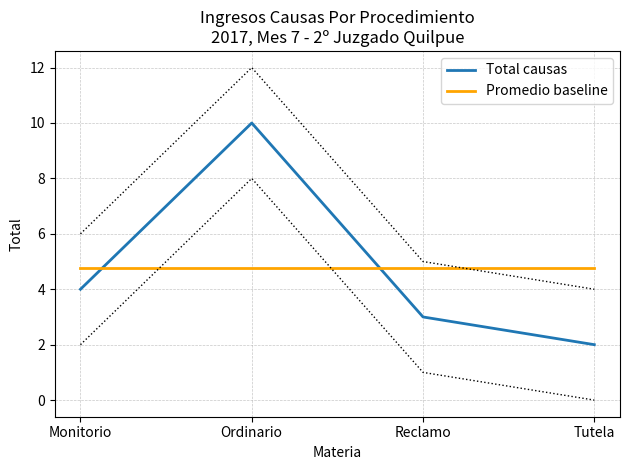

Is it true that Promedio baseline equals 4.8 at Tutela?

True